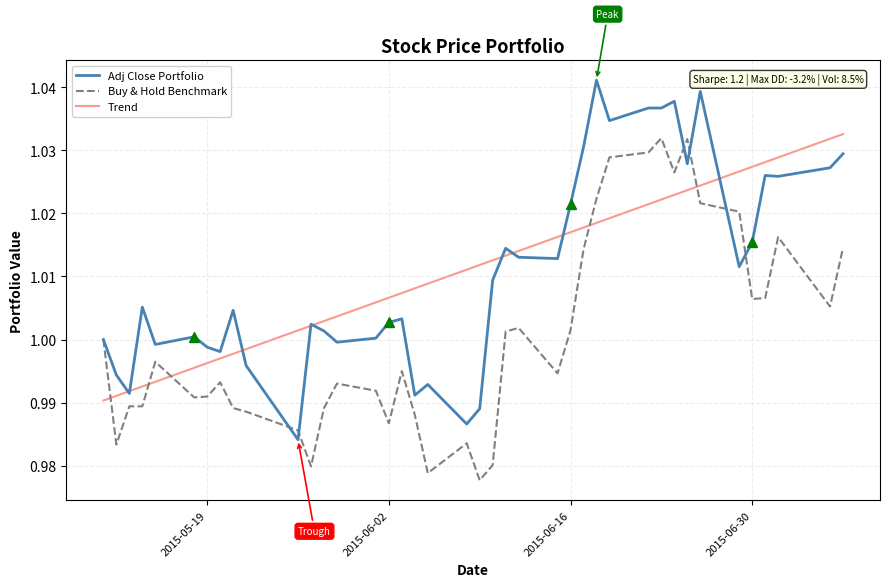

After their last crossing, which series has the higher values: Buy & Hold Benchmark or Trend?

Trend